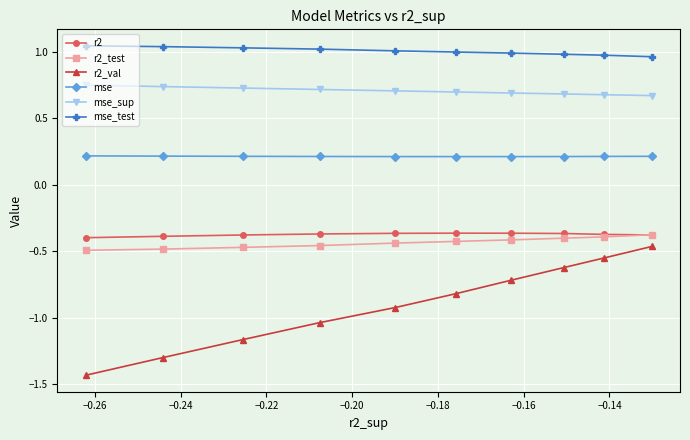

Which series has the largest total across all categories?

mse_test